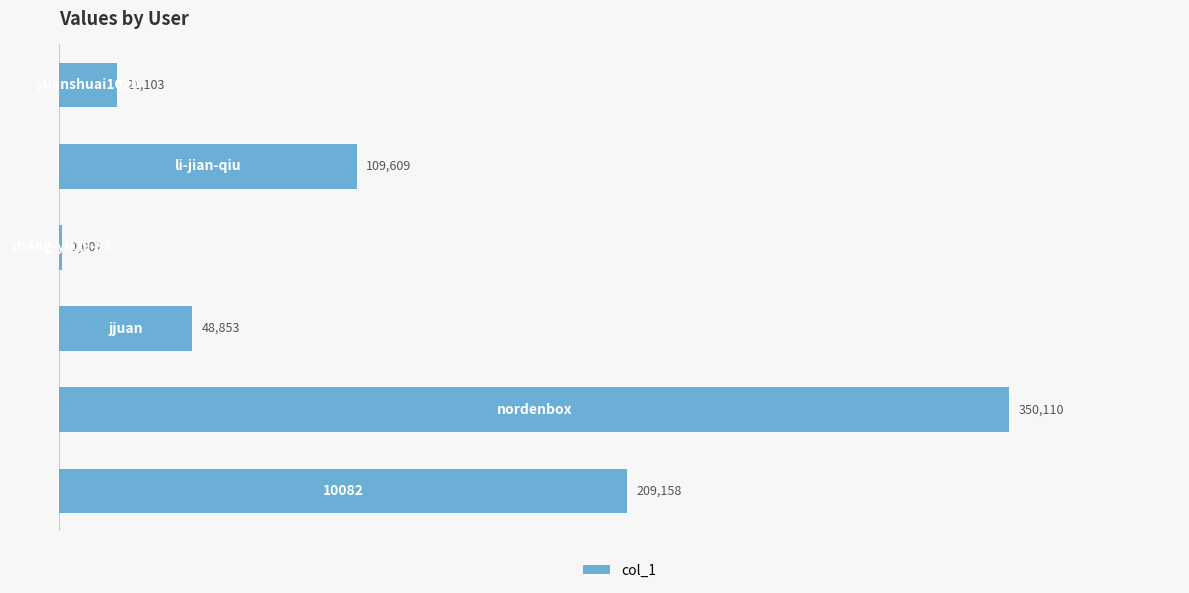

What is the greatest value displayed?

350110